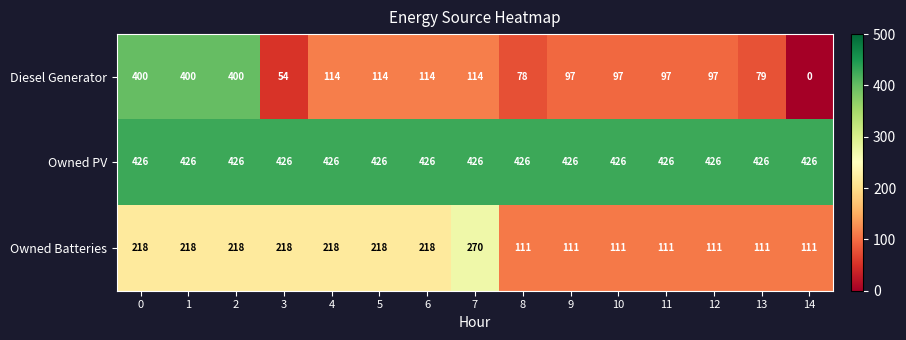

Between 8 and 14, which series saw the biggest shift?

Diesel Generator